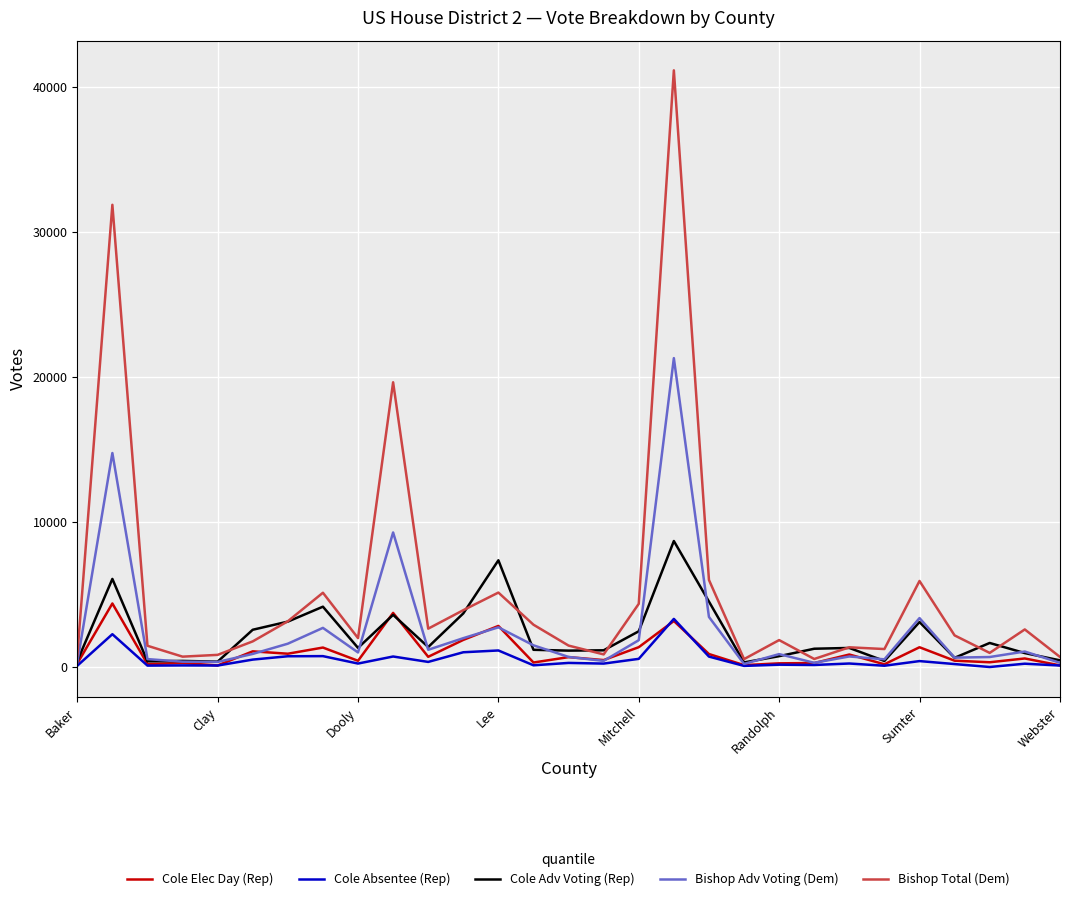

Does the chart display data point markers on the line(s)?

No